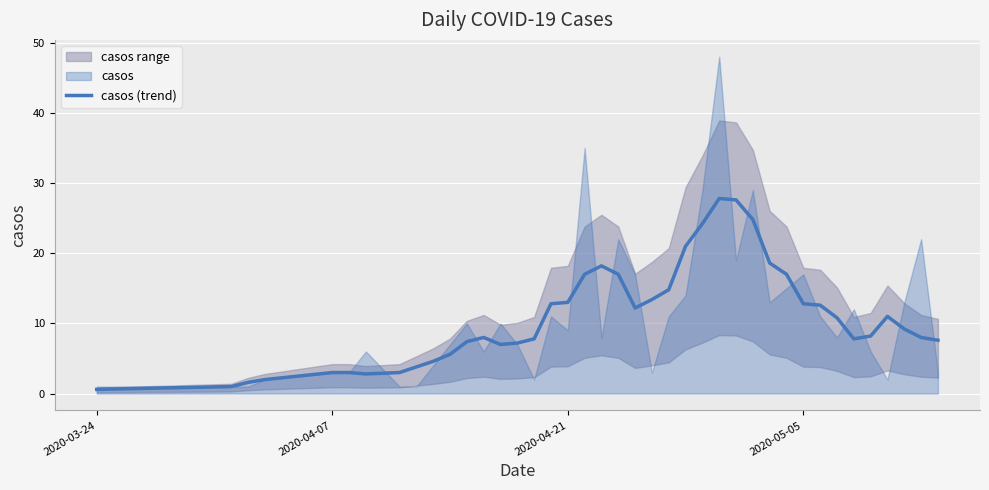

The casos (trend) series shows 3.2 at 2020-05-05. True or false?

False